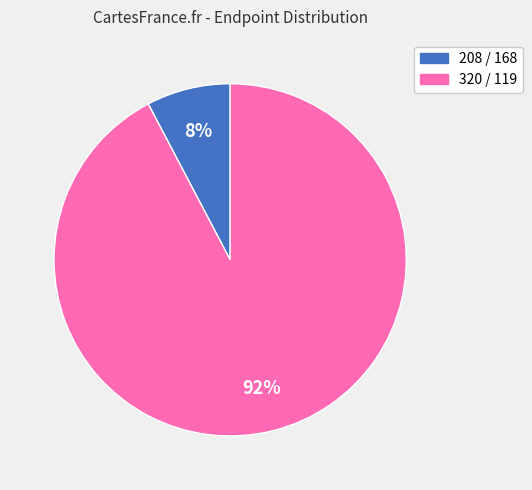

To the nearest percent, what is the average slice percentage?

50%